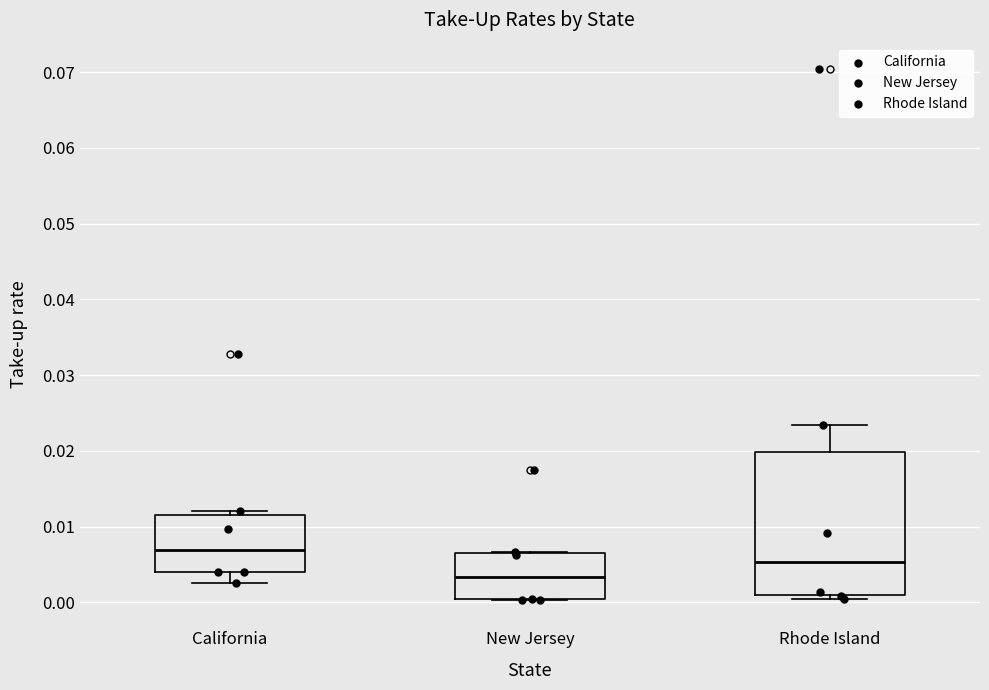

Reading left to right, read every box against the y-axis: the position of its median line, the range the box covers, and the ends of its whiskers. The values are not printed on the chart, so give them approximately, as read against the axis.

California: median 0.007, box 0.004 to 0.011, whiskers 0.003 to 0.012
New Jersey: median 0.003, box 0.000 to 0.007, whiskers 0.000 to 0.007
Rhode Island: median 0.005, box 0.001 to 0.020, whiskers 0.000 to 0.023